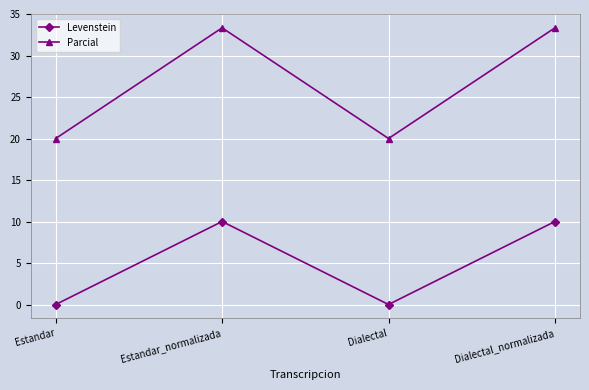

Read the Levenstein value at Dialectal_normalizada.

10.0